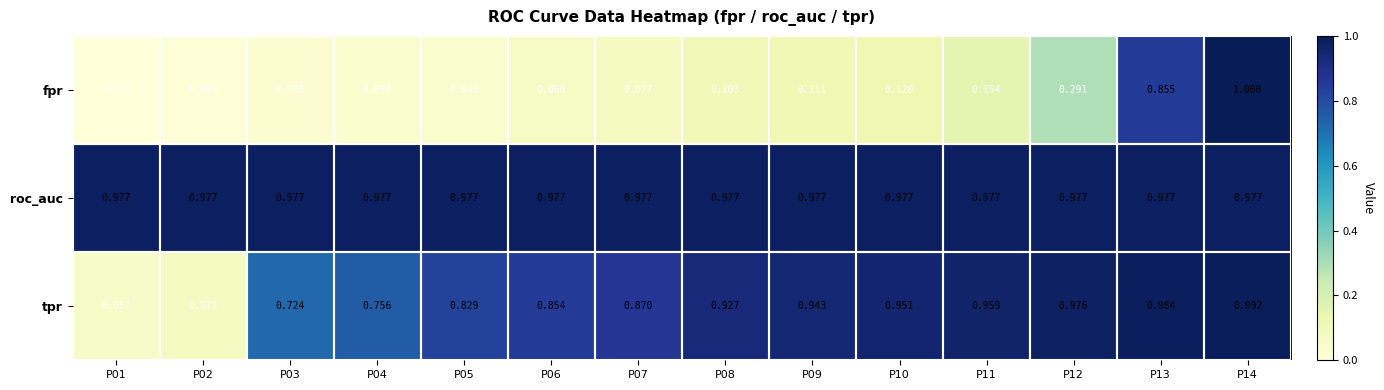

What is the greatest value displayed?

1.0